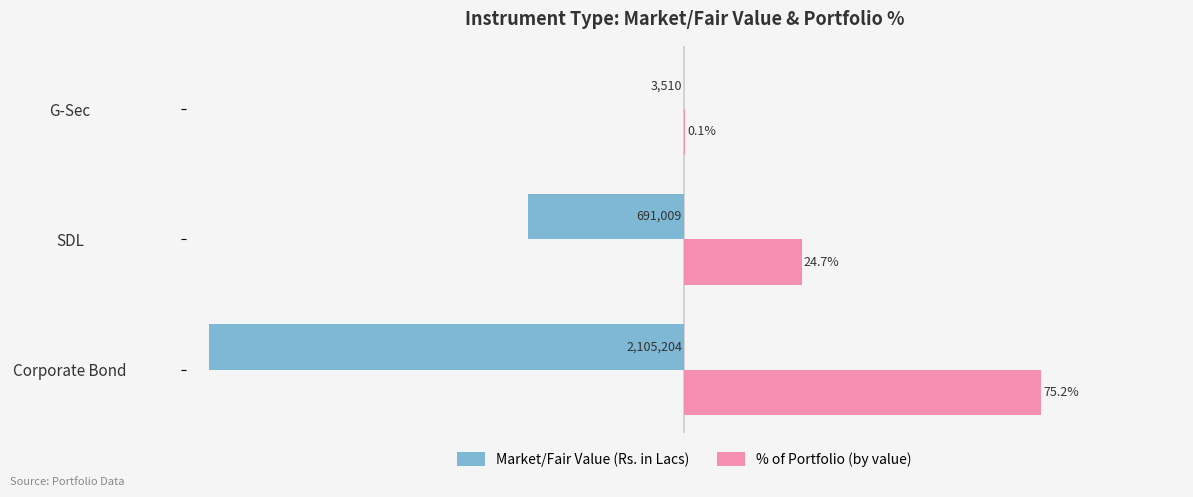

Which series has the largest total across all categories?

% of Portfolio (by value)